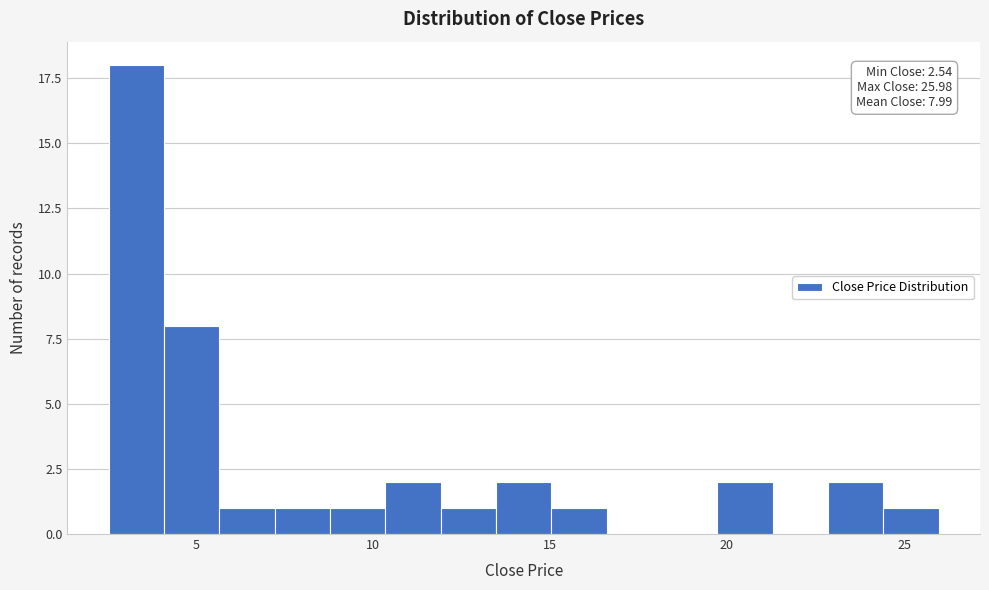

Read against the x-axis, roughly where is the centre of the tallest bar?

3.5